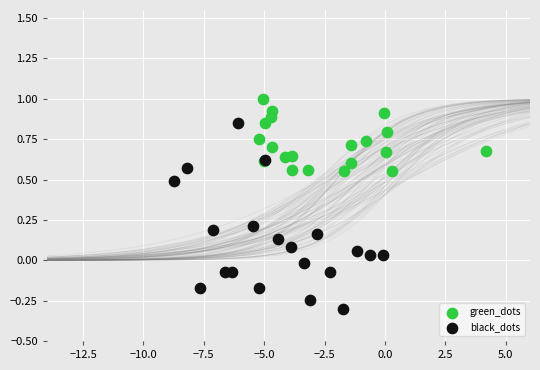

Which series has the largest Y range (max minus min)?

black_dots